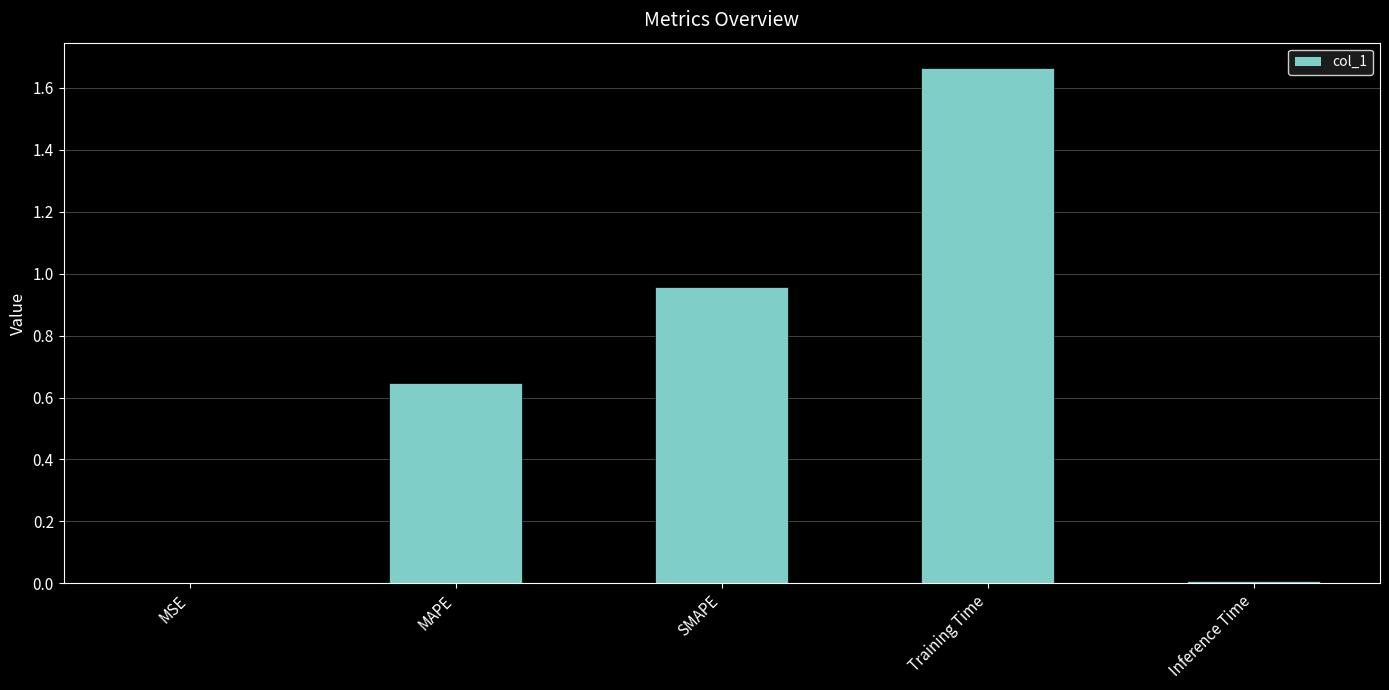

What is the sum of all values?

3.3